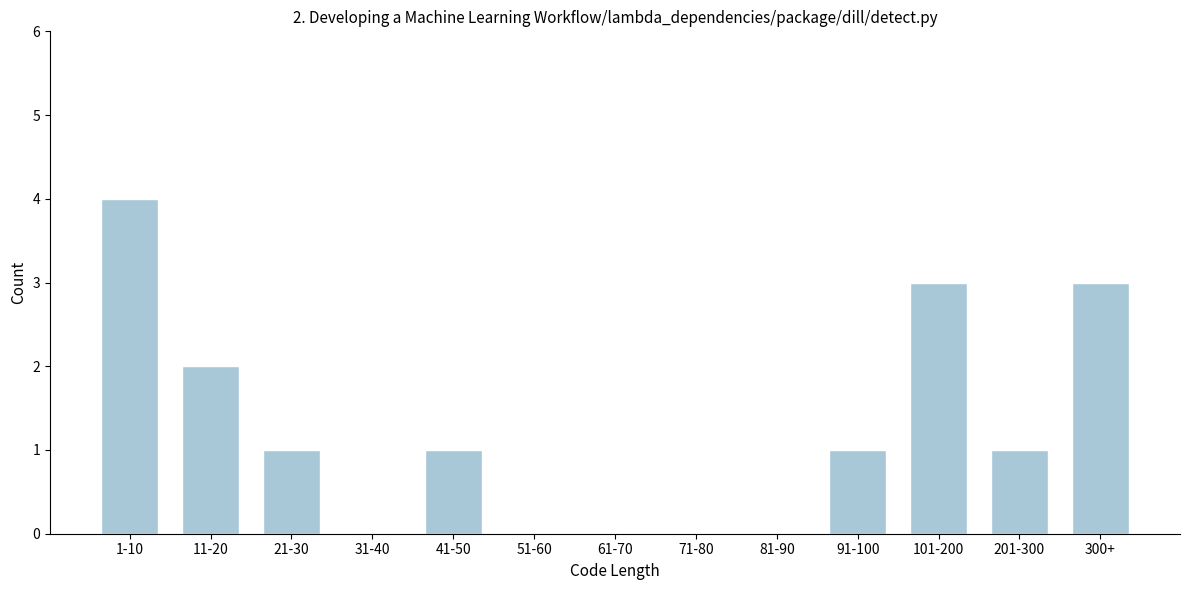

Reading right to left, transcribe all the data shown in this chart.

300+=3	201-300=1	101-200=3	91-100=1	81-90=0	71-80=0	61-70=0	51-60=0	41-50=1	31-40=0	21-30=1	11-20=2	1-10=4